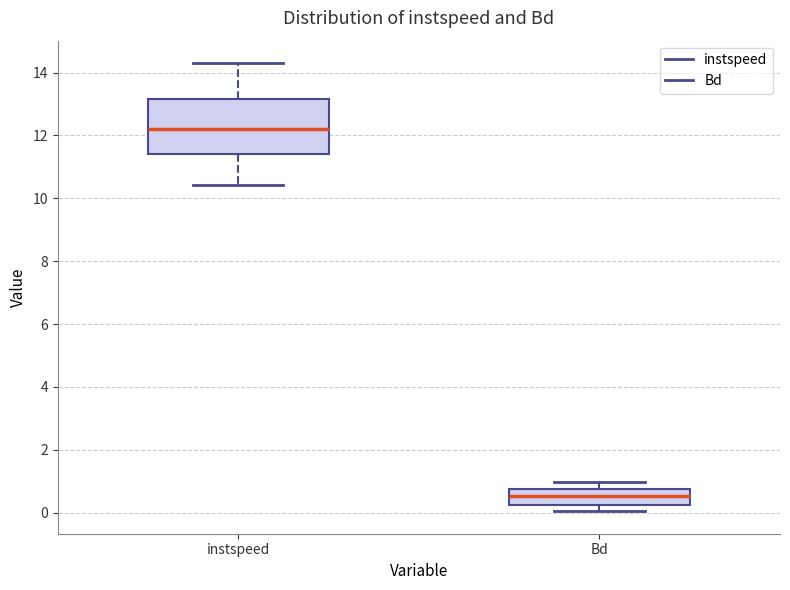

Where does the upper whisker of the box for instspeed end on the y-axis? The values are not printed on the chart, so give them approximately, as read against the axis.

14.4